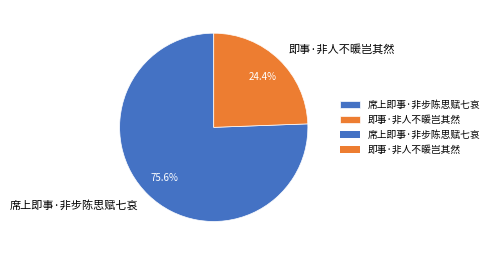

Do 即事·非人不暖岂其然 and 席上即事·非步陈思赋七哀 together represent more than half of the pie?

Yes